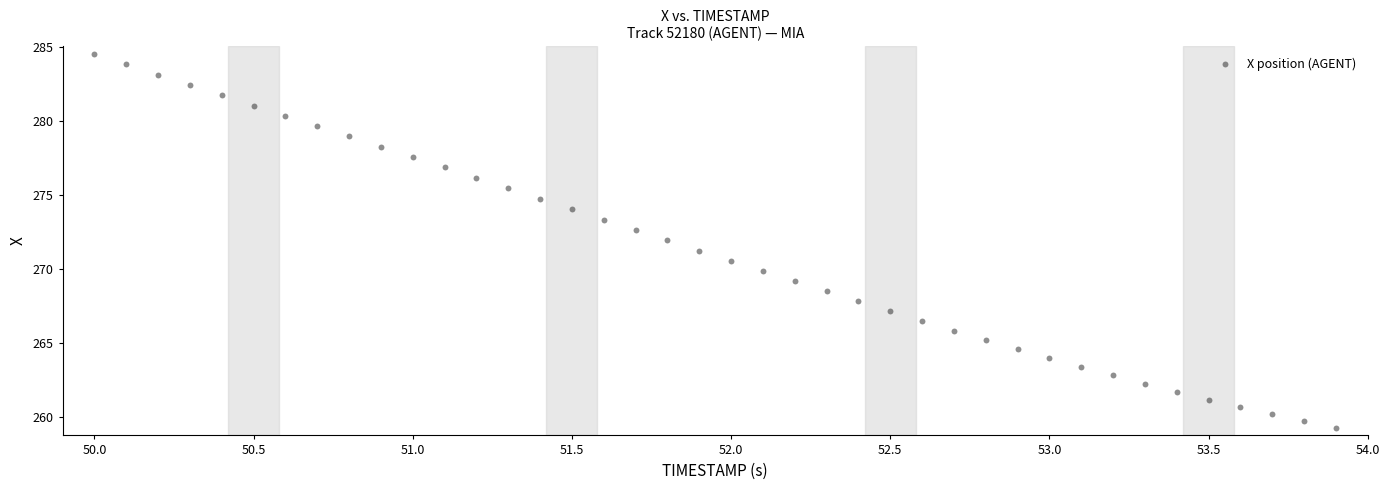

What is the range of Y values (max minus min)?

25.3